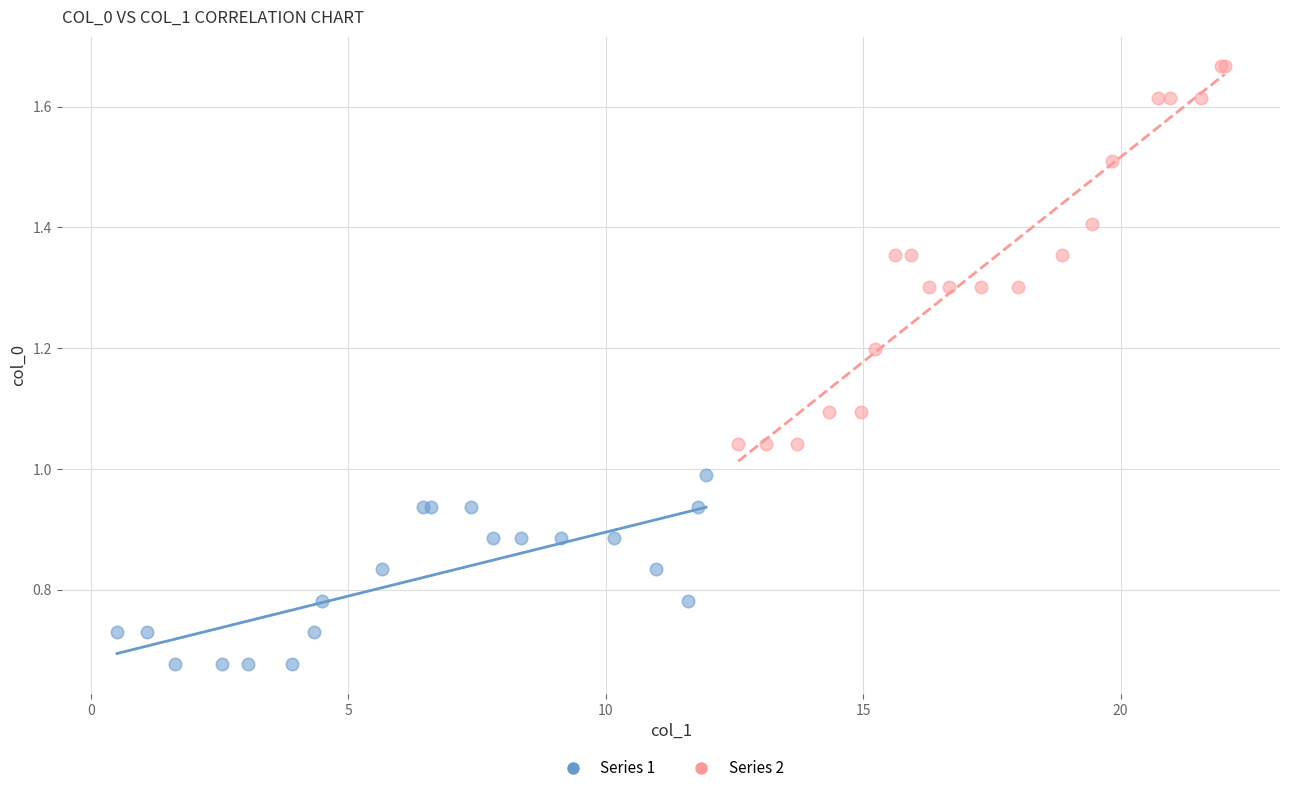

Which series reaches the maximum Y coordinate?

Series 2